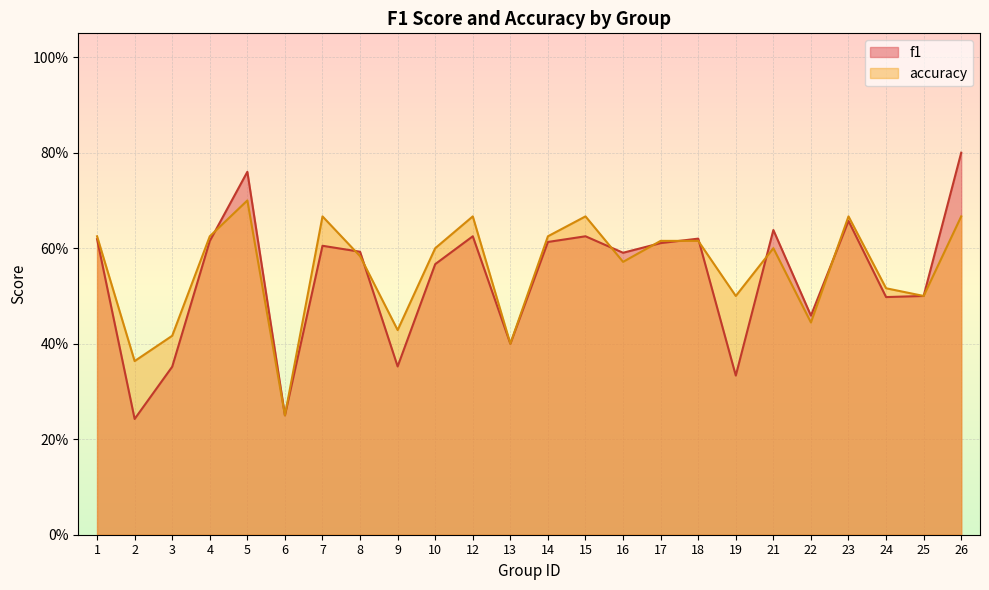

At 2, list the series in order from smallest to largest.

f1, accuracy